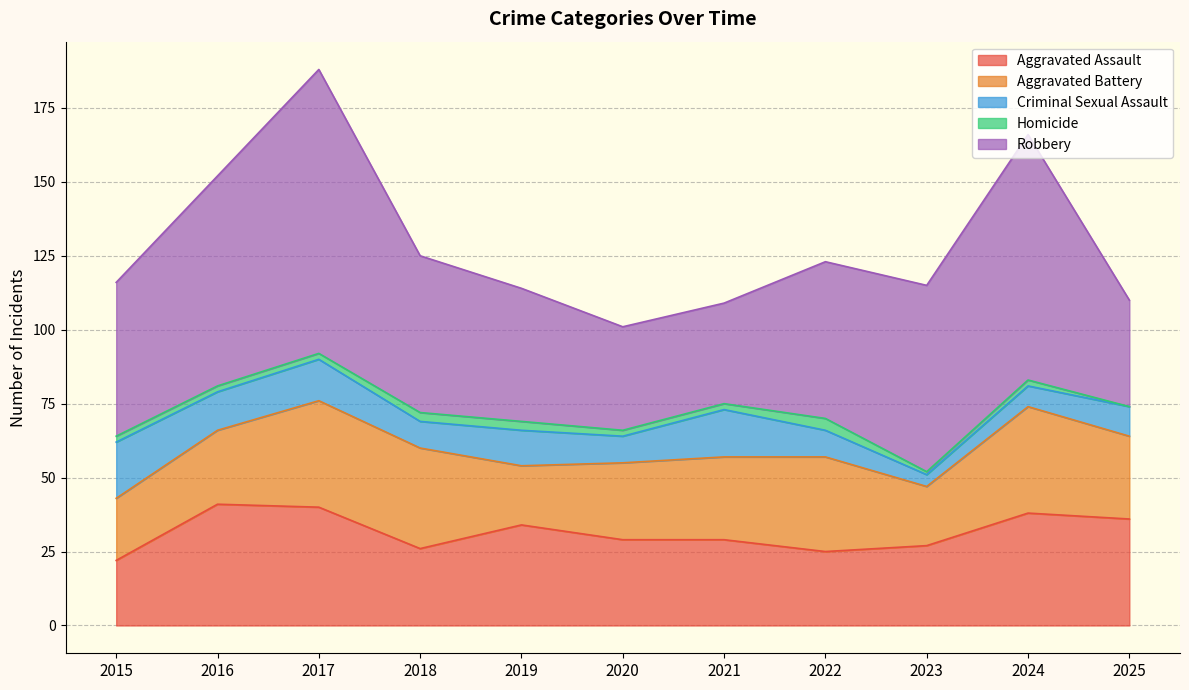

True or false: Criminal Sexual Assault has a value of 13 at 2020.

False